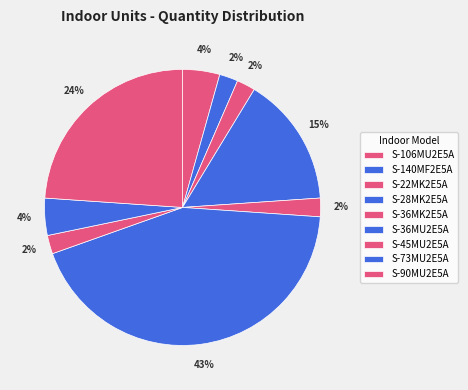

Count the number of slices in the pie.

9